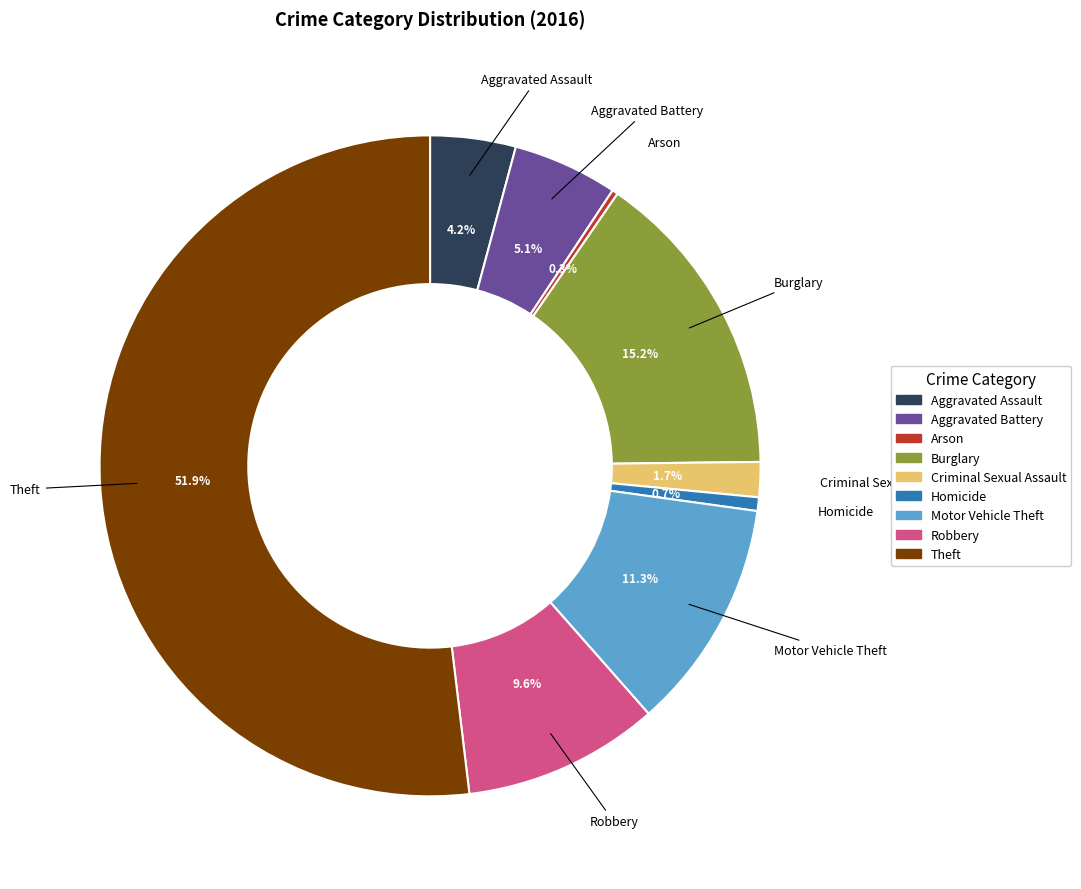

To the nearest percent, what is the average slice percentage?

11%